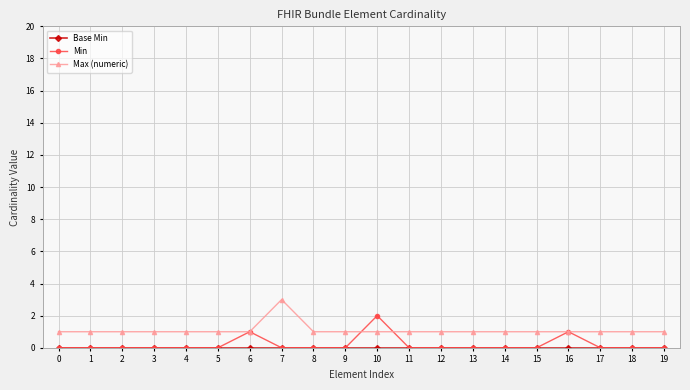

What is the value of the Max (numeric) point at the 10th from the left?

1